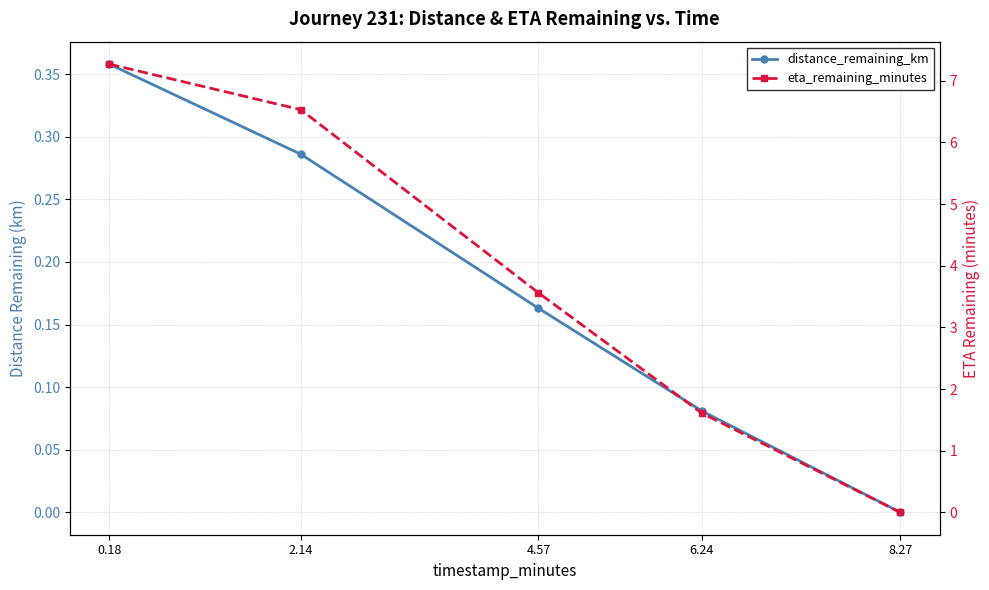

What is the label of the 3rd point from the left?

4.57